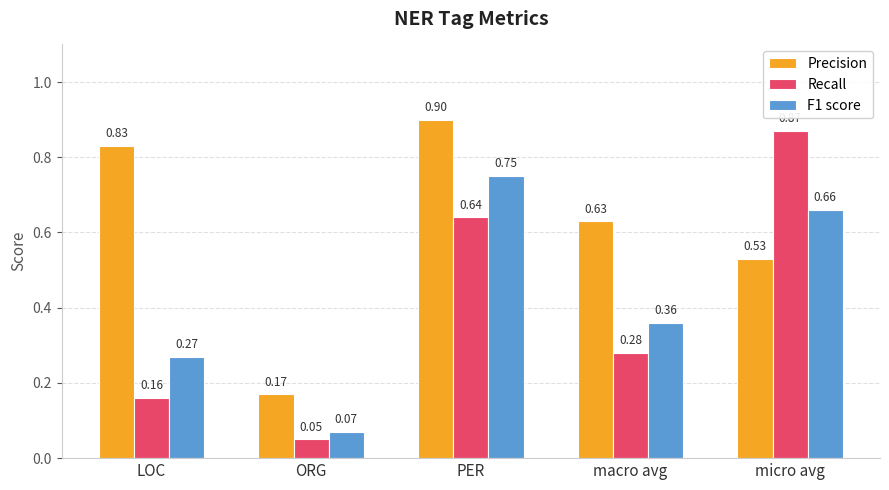

What is the greatest value displayed?

0.9